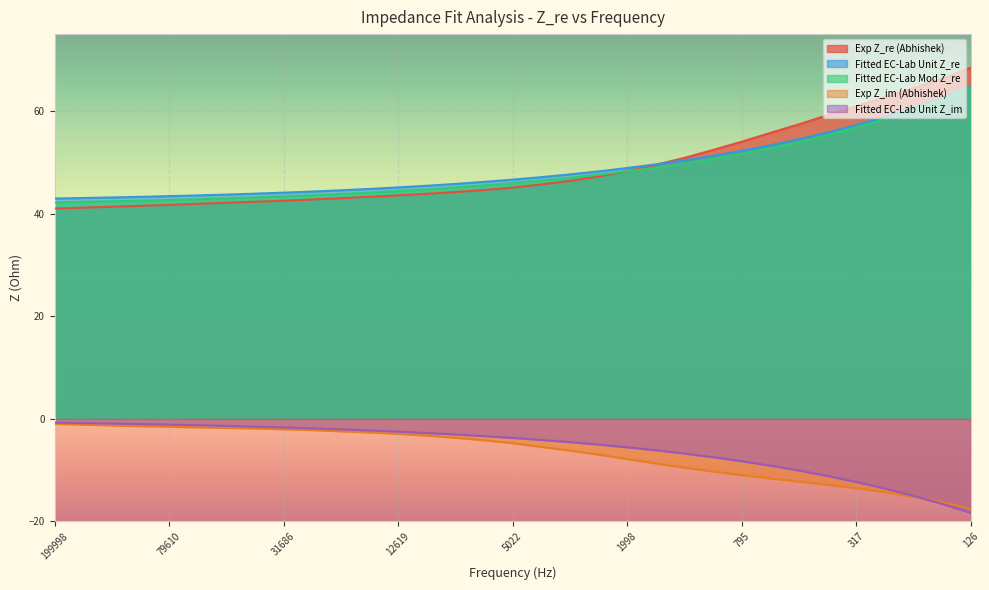

Does the chart display data point markers on the line(s)?

No